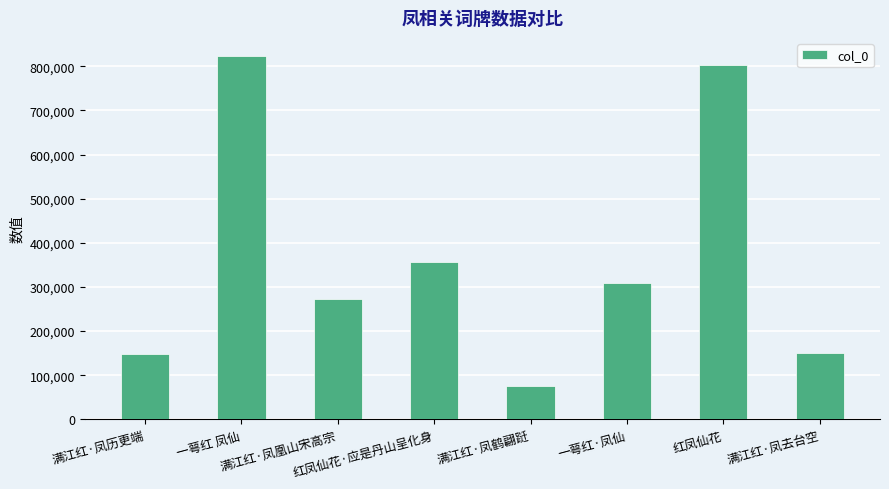

What is the difference between the second highest and second lowest values?

655069